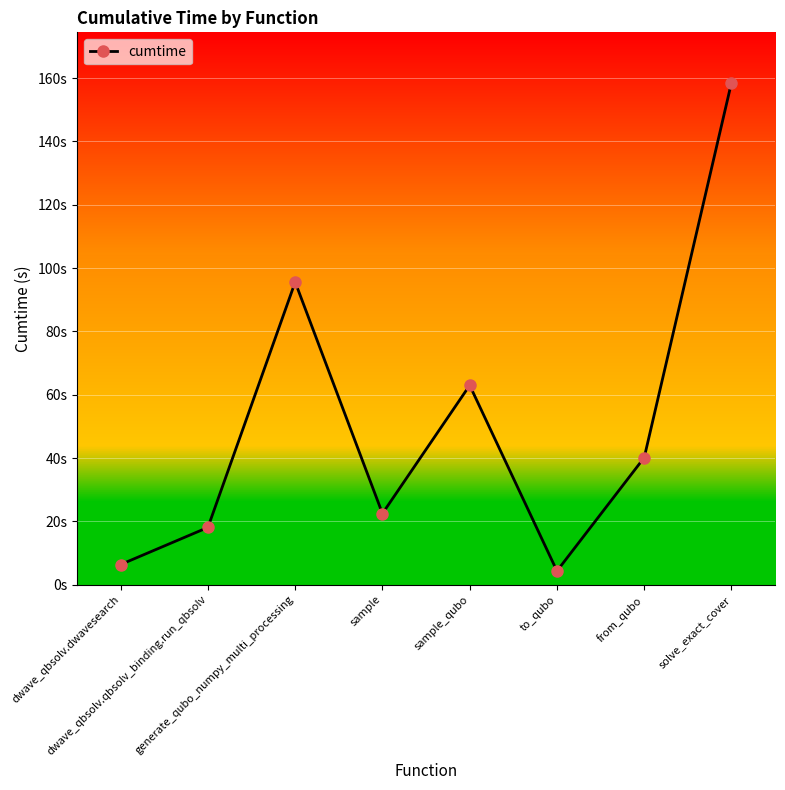

Which has a higher value, to_qubo or solve_exact_cover?

solve_exact_cover